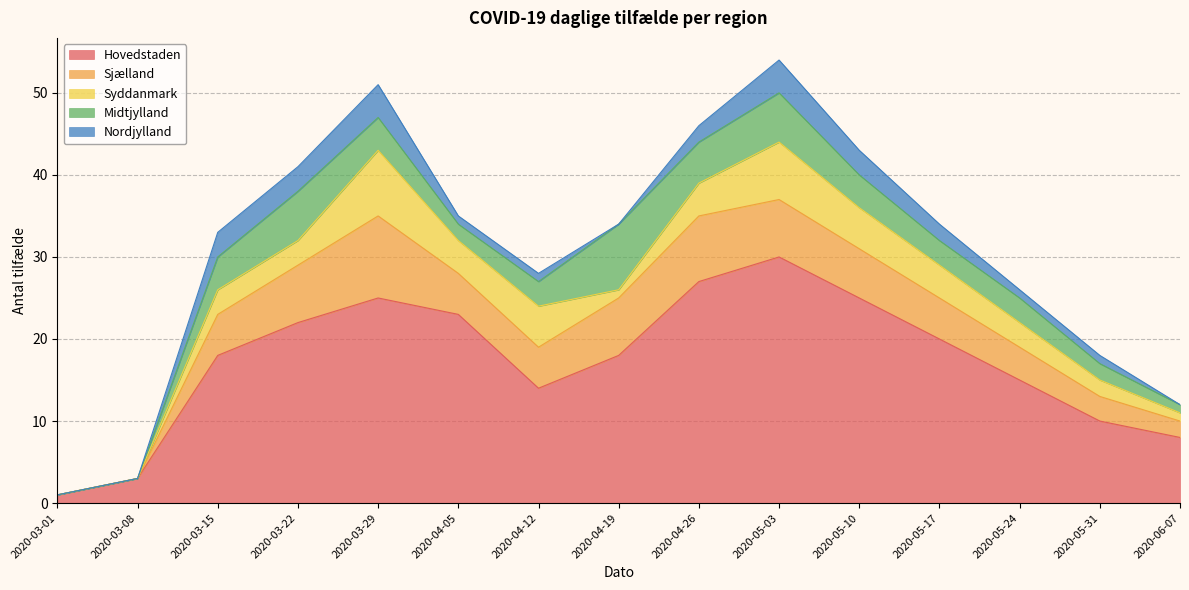

Is the value of Nordjylland at 2020-04-26 greater than the value of Syddanmark at 2020-05-03?

No